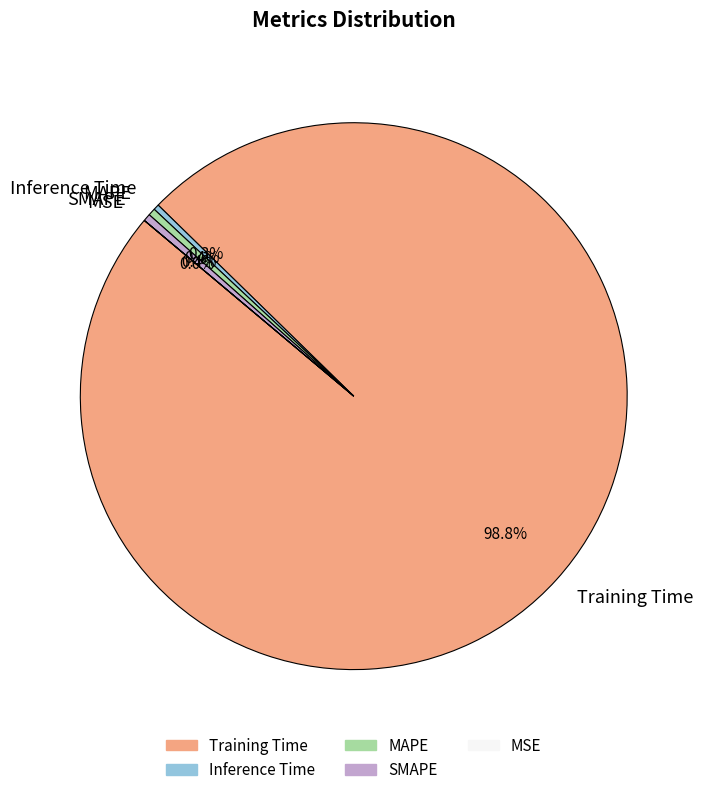

Is Training Time the majority of the pie?

Yes